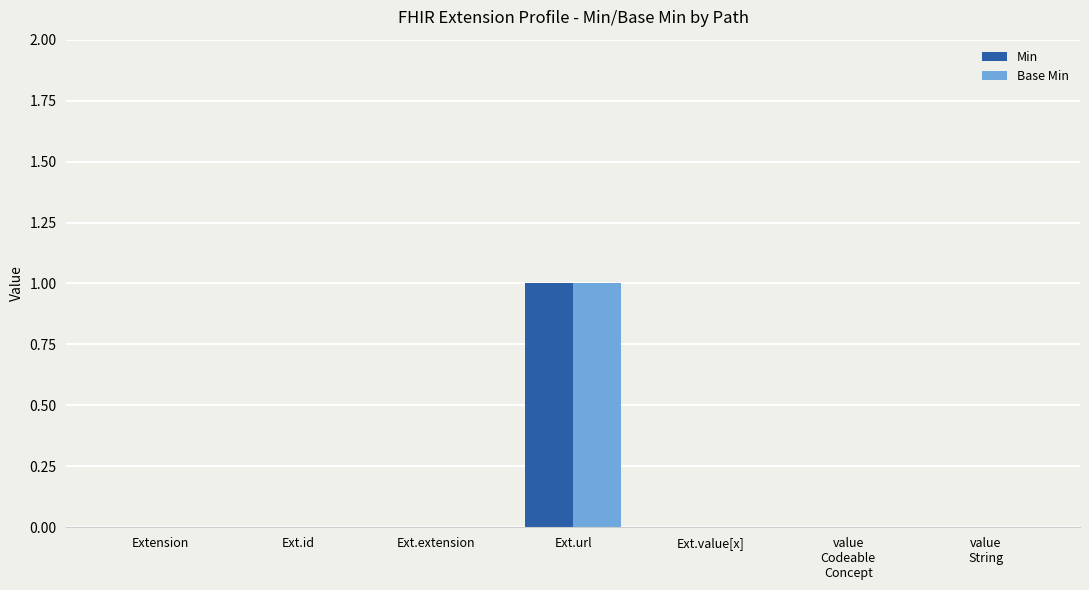

The value of Base Min at Ext.value[x] is 0. True or false?

True